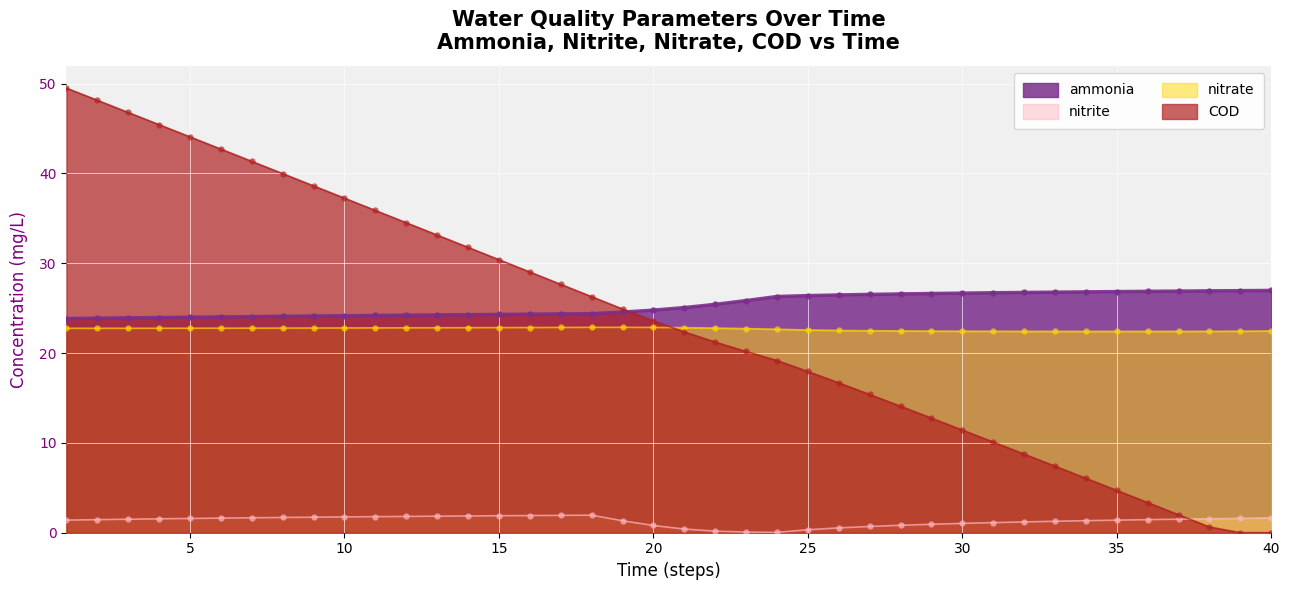

What is the sum of the ammonia values at 39 and 20?

51.7